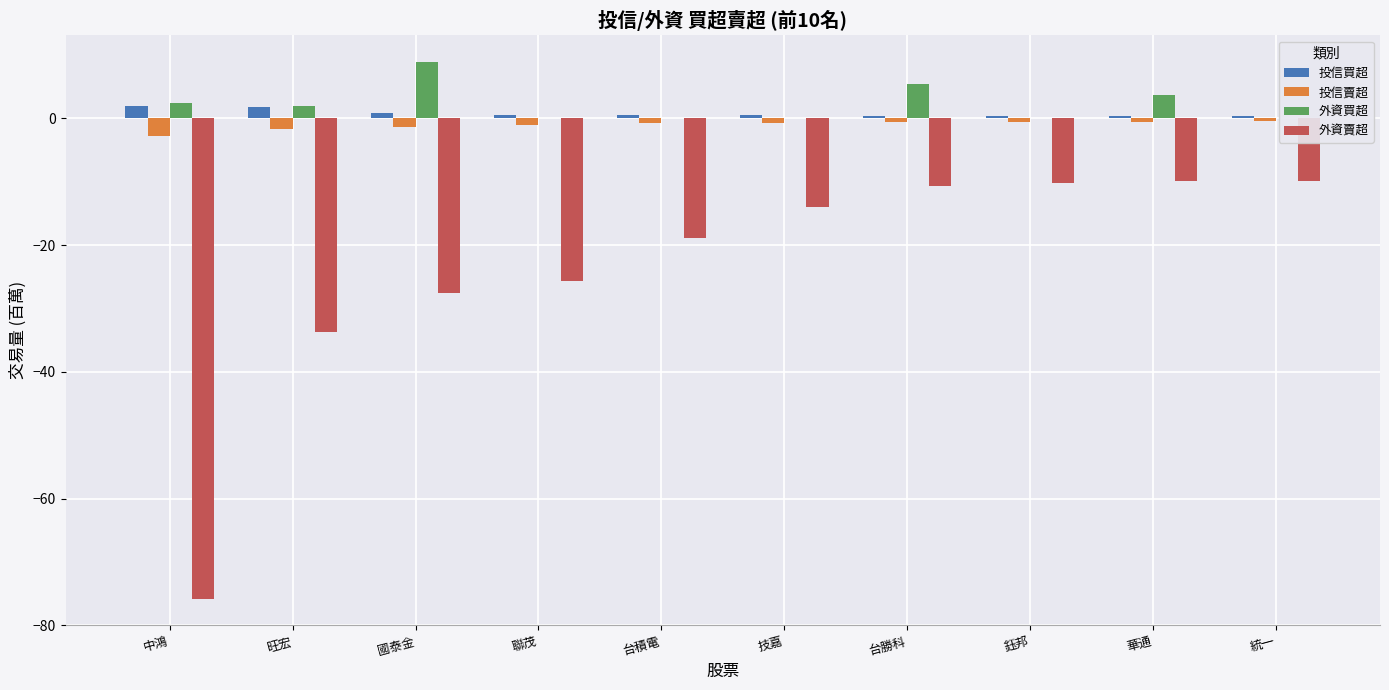

Rank the series by their maximum value, from lowest to highest.

外資賣超, 投信賣超, 投信買超, 外資買超